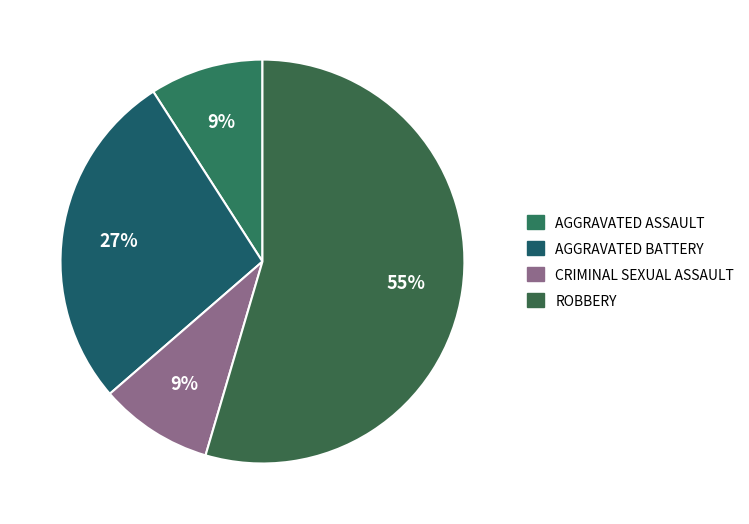

To the nearest percent, what is the average slice percentage?

25%